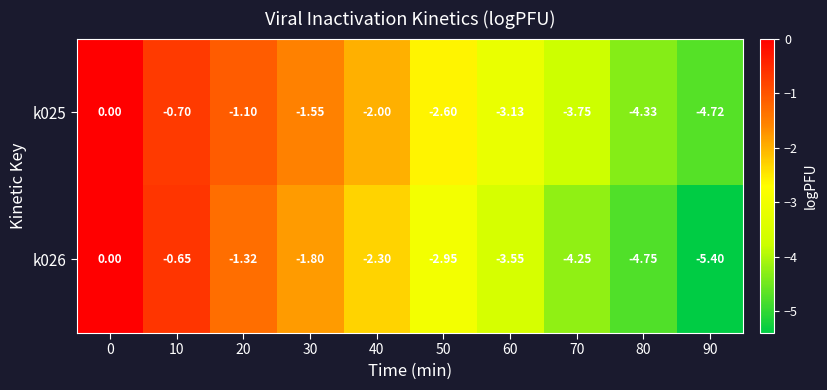

How many series are shown in this chart?

2